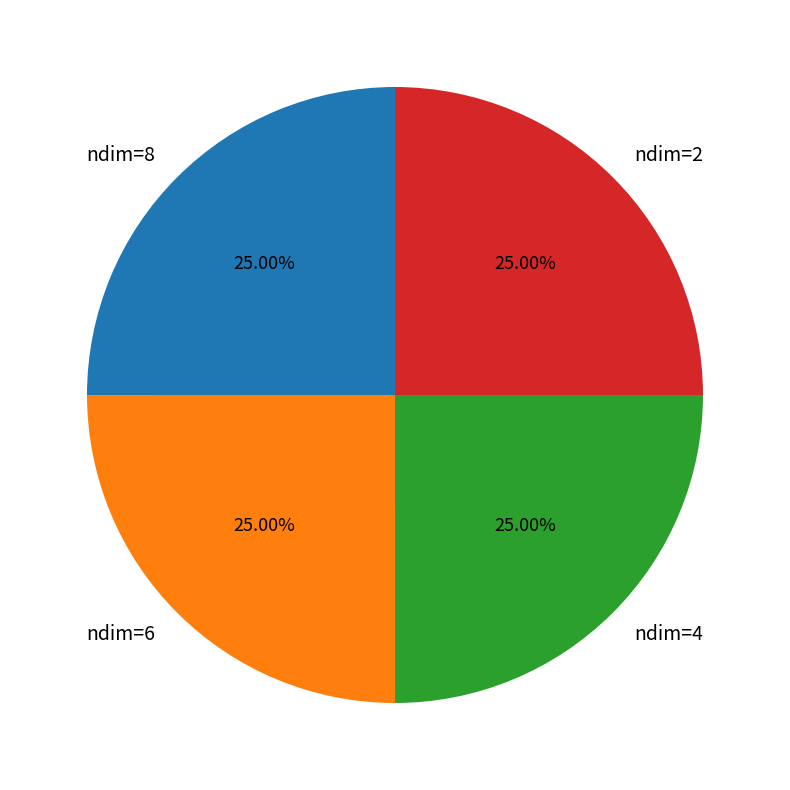

Does any single category account for the majority?

No